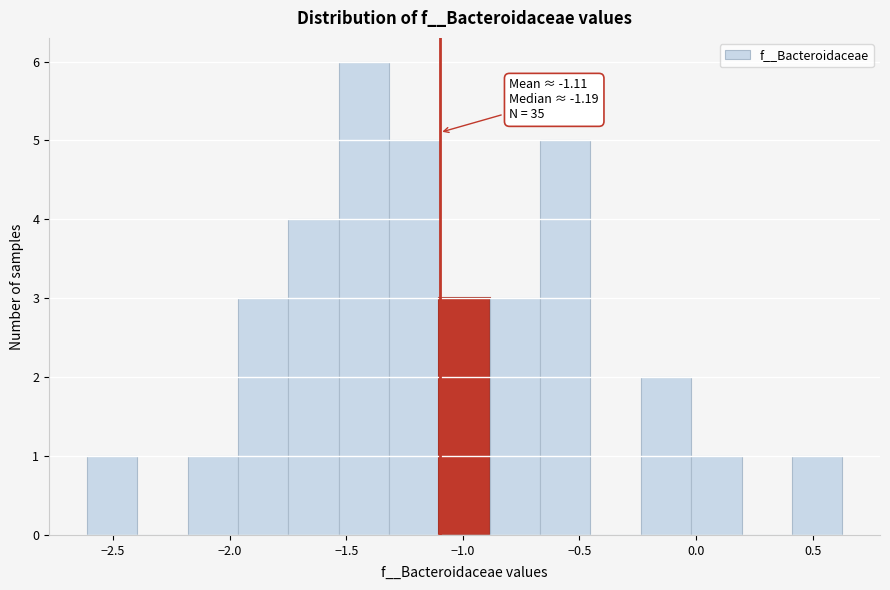

Which range on the x-axis has the tallest bar?

-1.55 to -1.30